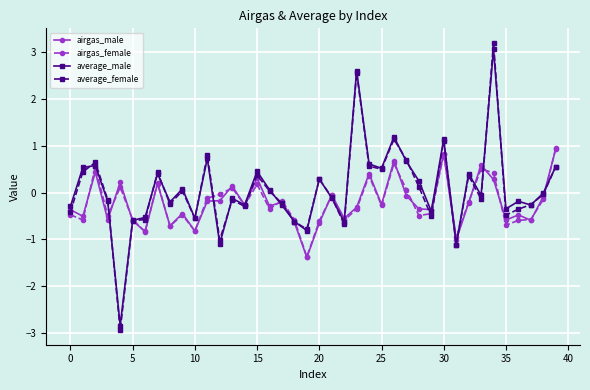

What is the smallest value displayed?

-2.9